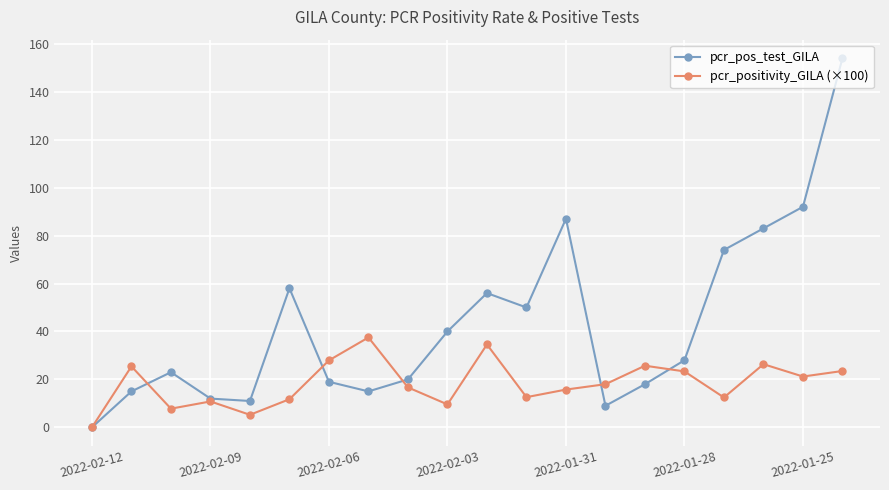

What is the value of the pcr_pos_test_GILA point at the 17th from the left?

74.0